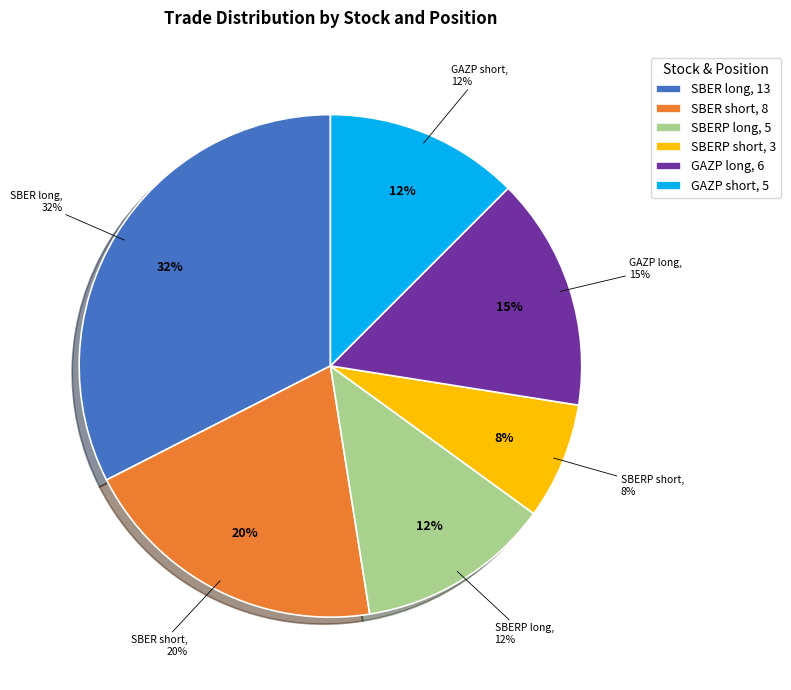

The GAZP short slice represents 12% of the pie. True or false?

True